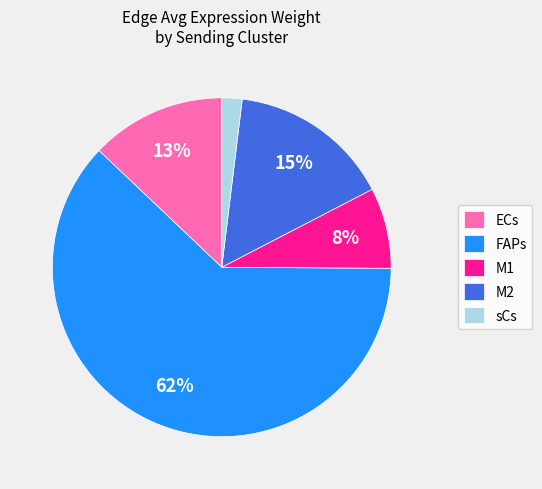

To the nearest percent, what portion does sCs represent?

2%